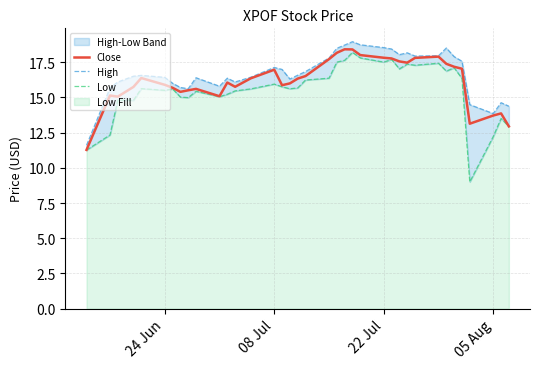

What is the highest value of the Close series?

18.4